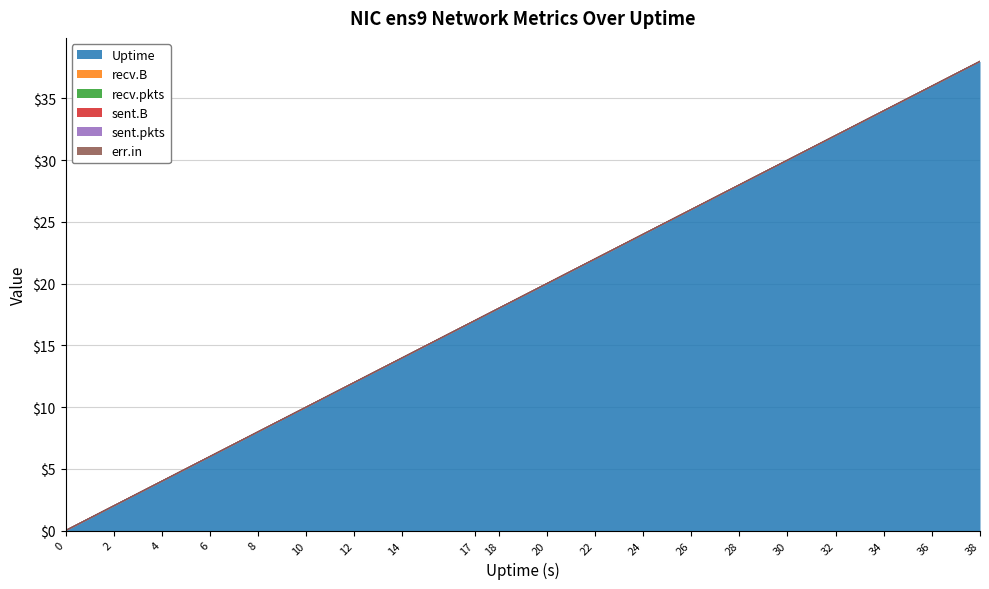

Reading left to right, extract all data points from this chart.

Uptime: 0=0	2=2	4=4	6=6	8=8	10=10	12=12	14=14	17=17	18=18	20=20	22=22	24=24	26=26	28=28	30=30	32=32	34=34	36=36	38=38
recv.B: 0=0	2=0	4=0	6=0	8=0	10=0	12=0	14=0	17=0	18=0	20=0	22=0	24=0	26=0	28=0	30=0	32=0	34=0	36=0	38=0
recv.pkts: 0=0	2=0	4=0	6=0	8=0	10=0	12=0	14=0	17=0	18=0	20=0	22=0	24=0	26=0	28=0	30=0	32=0	34=0	36=0	38=0
sent.B: 0=0	2=0	4=0	6=0	8=0	10=0	12=0	14=0	17=0	18=0	20=0	22=0	24=0	26=0	28=0	30=0	32=0	34=0	36=0	38=0
sent.pkts: 0=0	2=0	4=0	6=0	8=0	10=0	12=0	14=0	17=0	18=0	20=0	22=0	24=0	26=0	28=0	30=0	32=0	34=0	36=0	38=0
err.in: 0=0	2=0	4=0	6=0	8=0	10=0	12=0	14=0	17=0	18=0	20=0	22=0	24=0	26=0	28=0	30=0	32=0	34=0	36=0	38=0